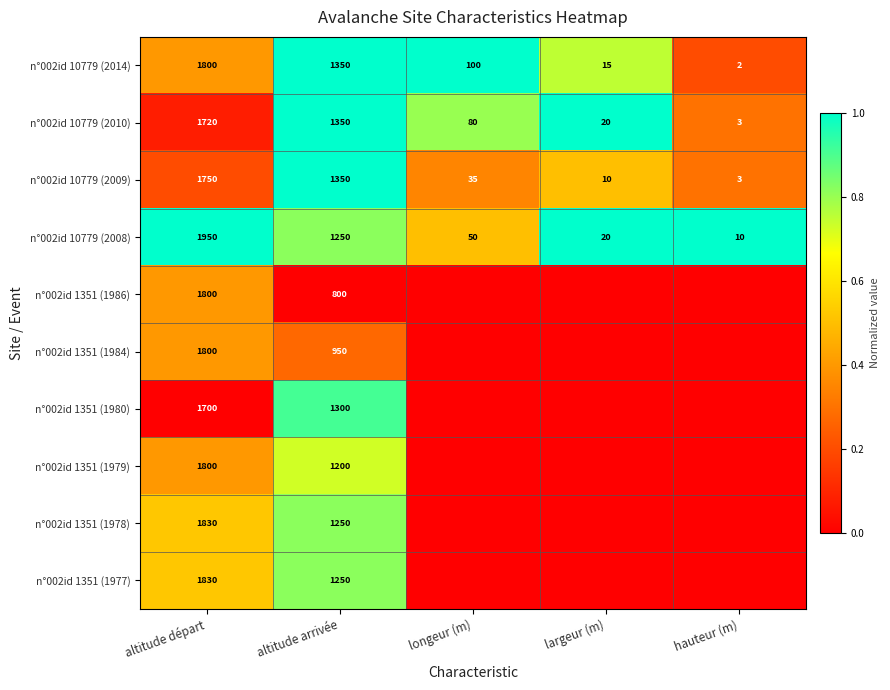

What value does the n°002id 10779 (2009) series have at longeur (m)?

35